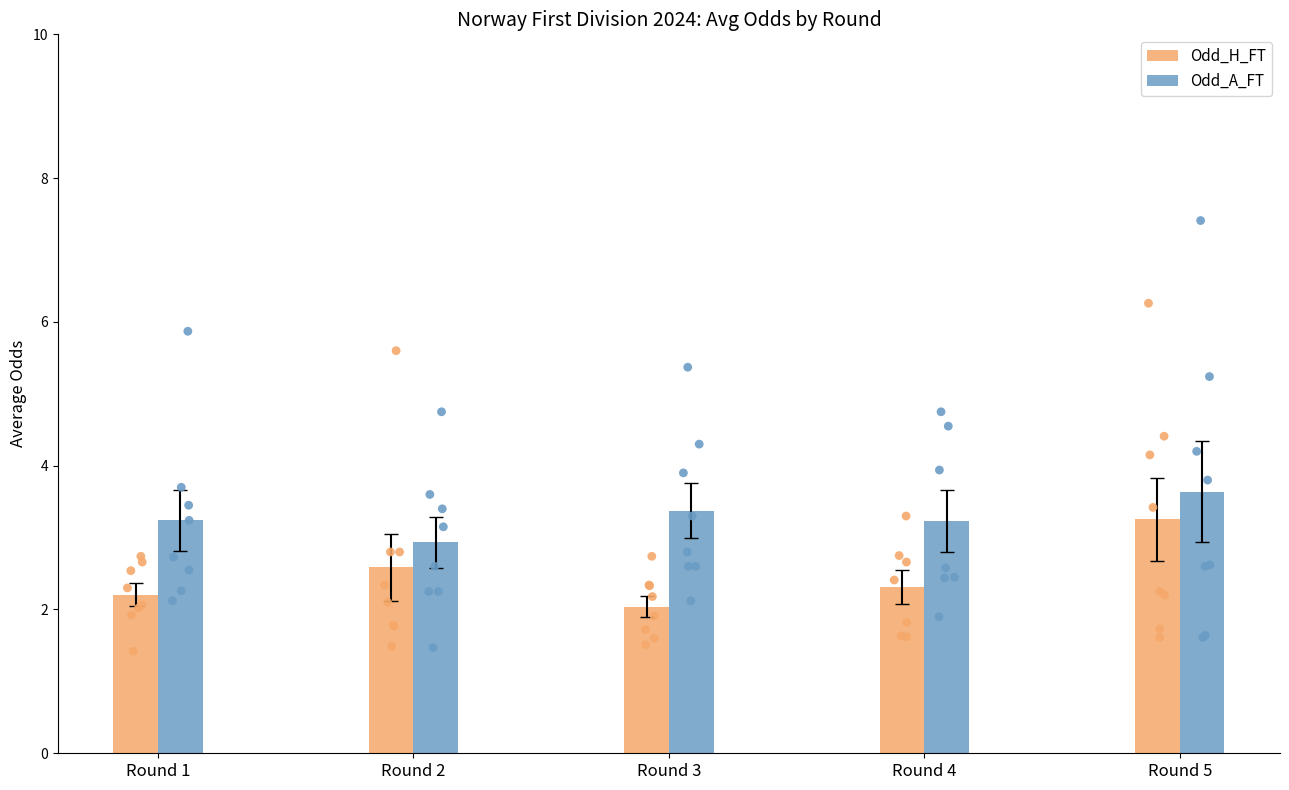

Which series has the largest Y range (max minus min)?

Odd_H_FT